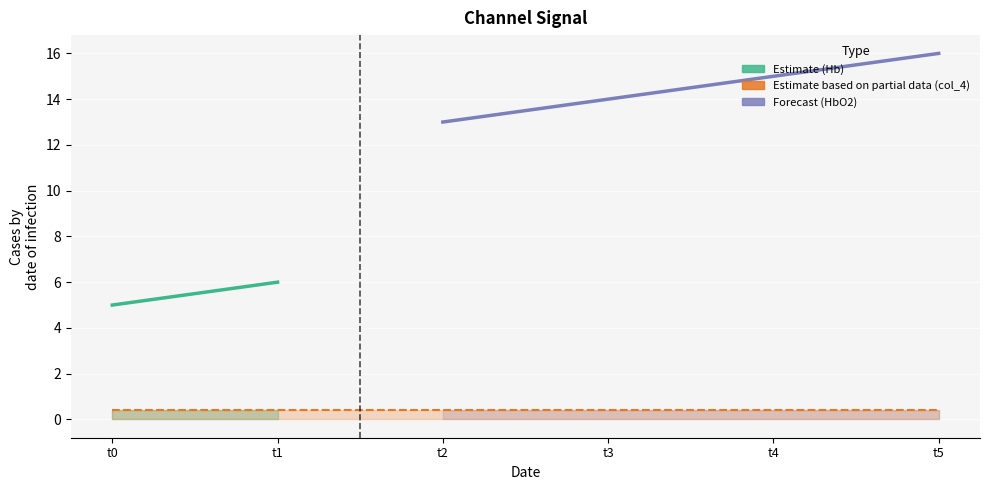

True or false: col_2 and col_4 cross at least once.

False